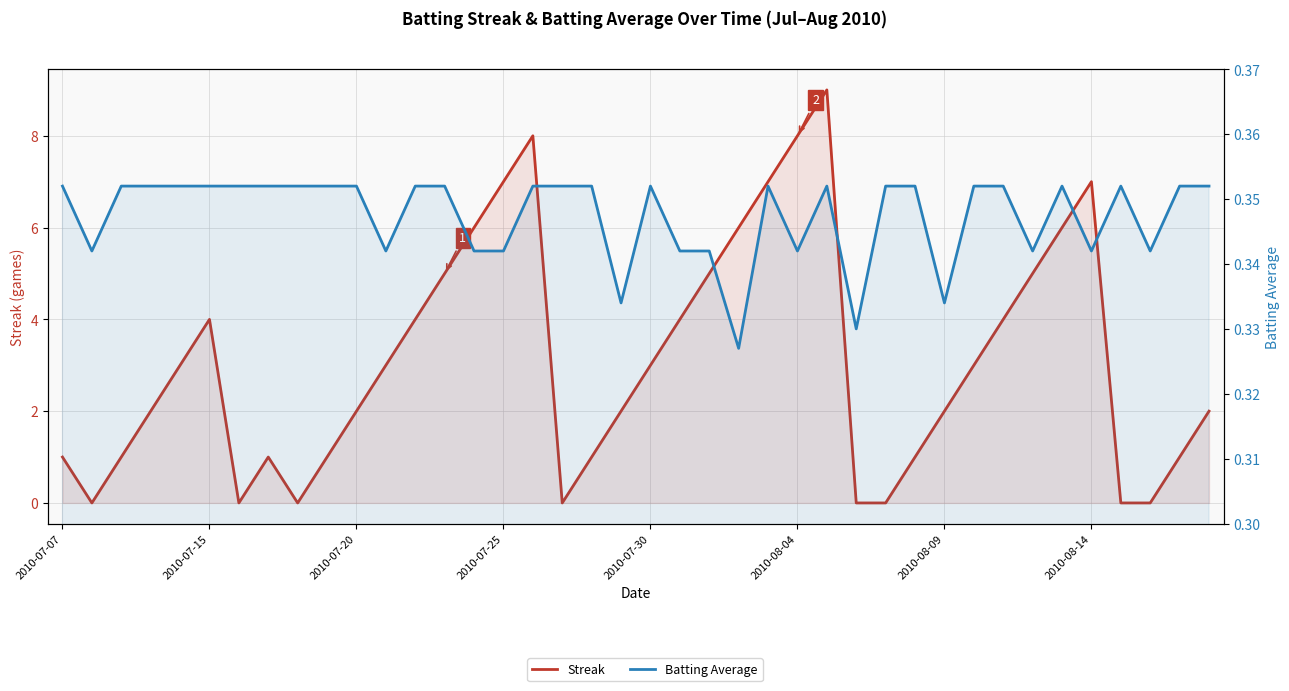

How many Streak values are between 1 and 5?

23